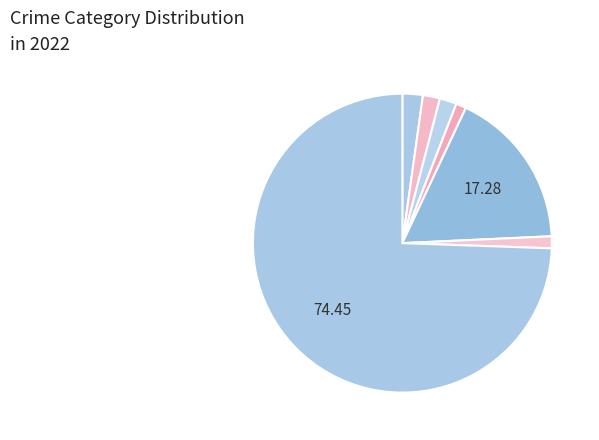

What is the largest slice in the pie chart?

Theft